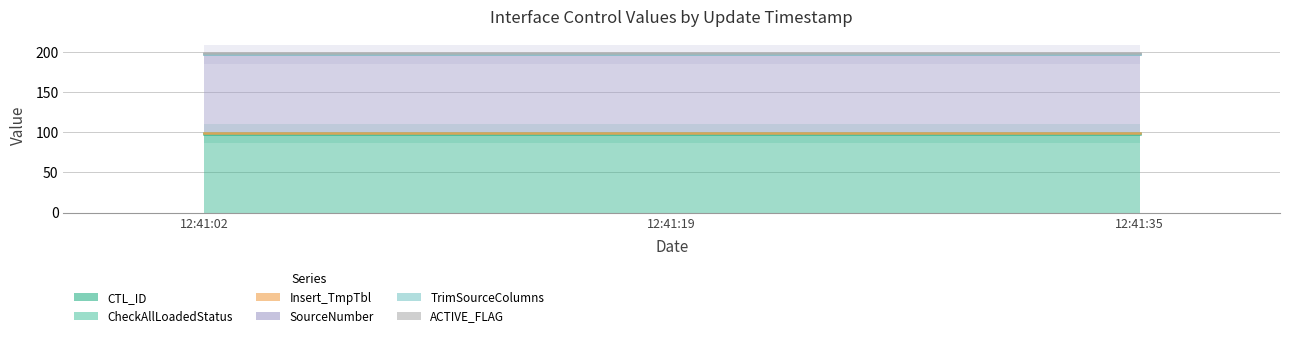

Reading left to right, what are all the values shown in this chart?

CTL_ID: 2016-12-09 12:41:02=98	2016-12-09 12:41:19=98	2016-12-09 12:41:35=98
CheckAllLoadedStatus: 2016-12-09 12:41:02=1	2016-12-09 12:41:19=1	2016-12-09 12:41:35=1
Insert_TmpTbl: 2016-12-09 12:41:02=0	2016-12-09 12:41:19=0	2016-12-09 12:41:35=0
SourceNumber: 2016-12-09 12:41:02=98	2016-12-09 12:41:19=98	2016-12-09 12:41:35=98
TrimSourceColumns: 2016-12-09 12:41:02=1	2016-12-09 12:41:19=1	2016-12-09 12:41:35=1
ACTIVE_FLAG: 2016-12-09 12:41:02=1	2016-12-09 12:41:19=1	2016-12-09 12:41:35=1